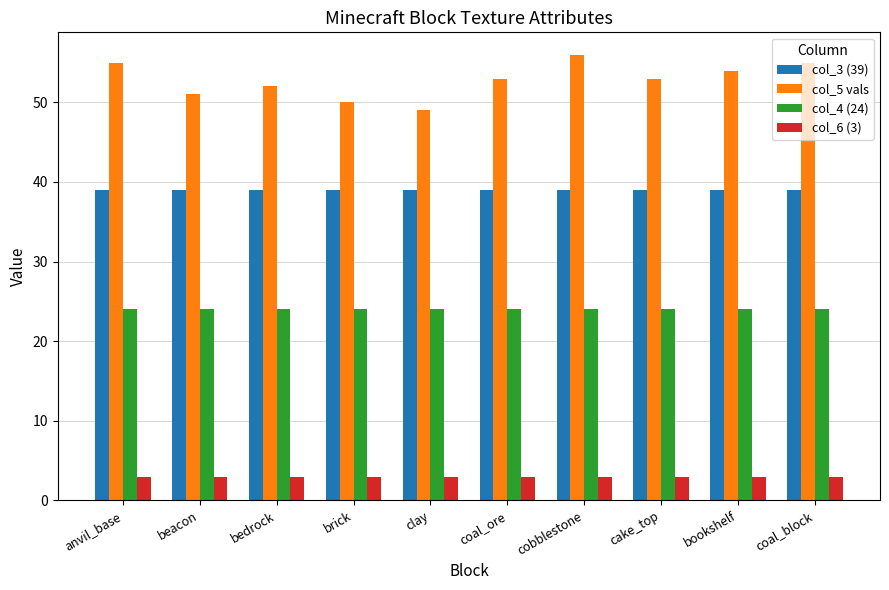

Are the bars horizontal?

No